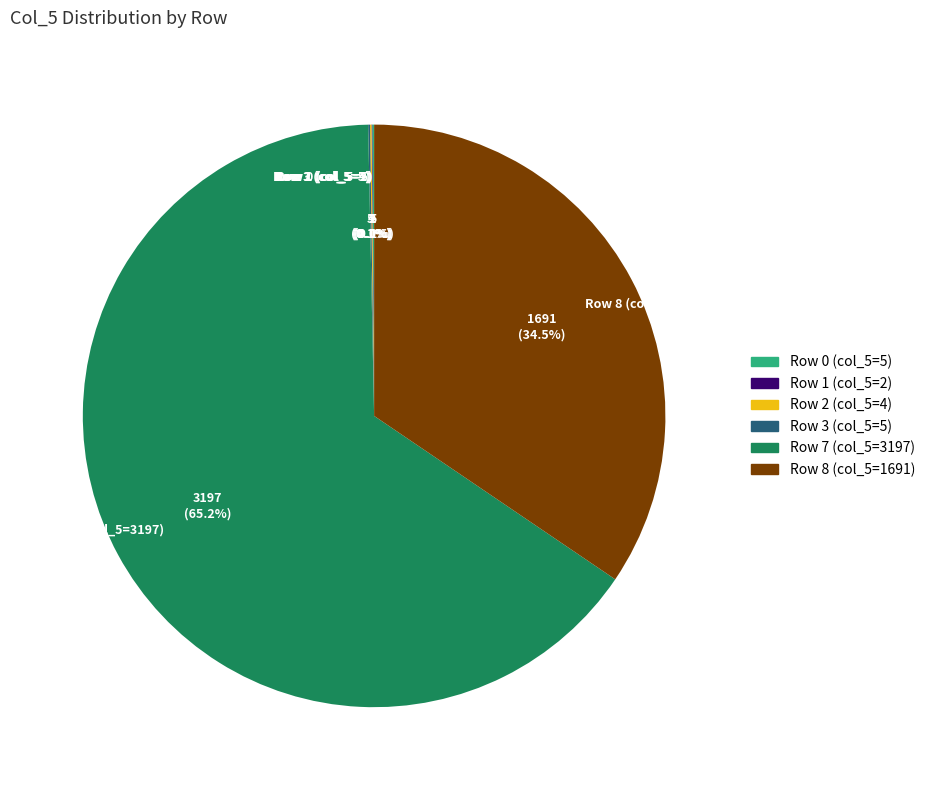

What is the largest slice in the pie chart?

Row 7 (col_5=3197)